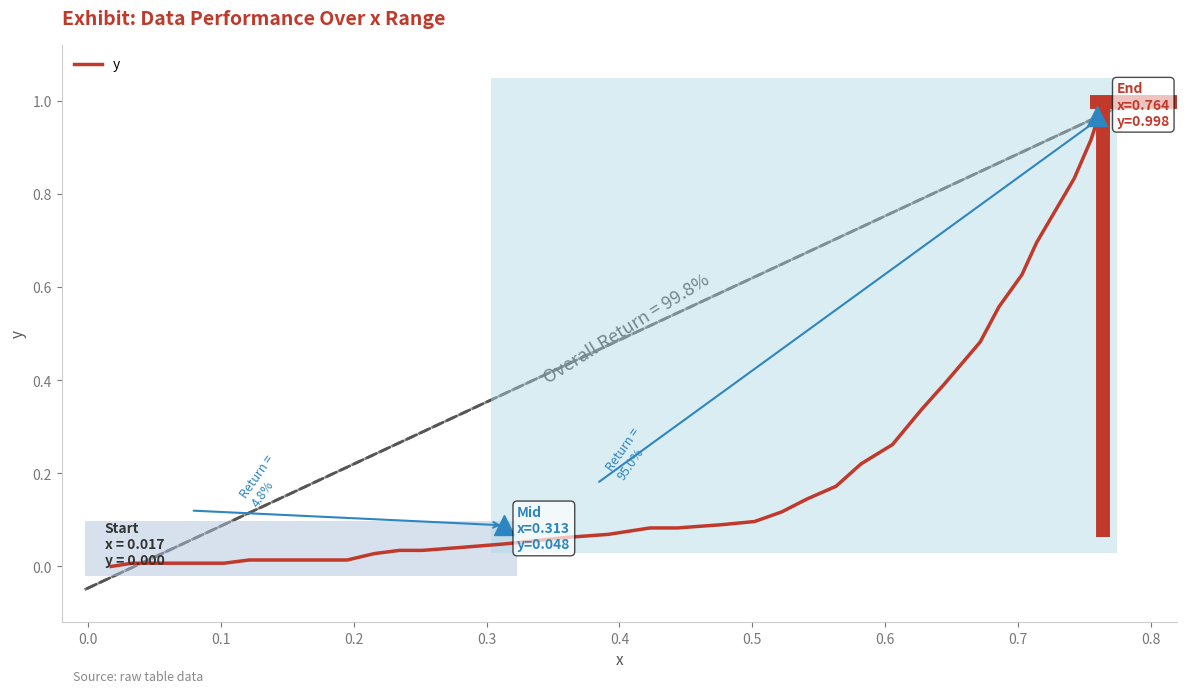

What is the difference between the maximum and minimum values?

1.0